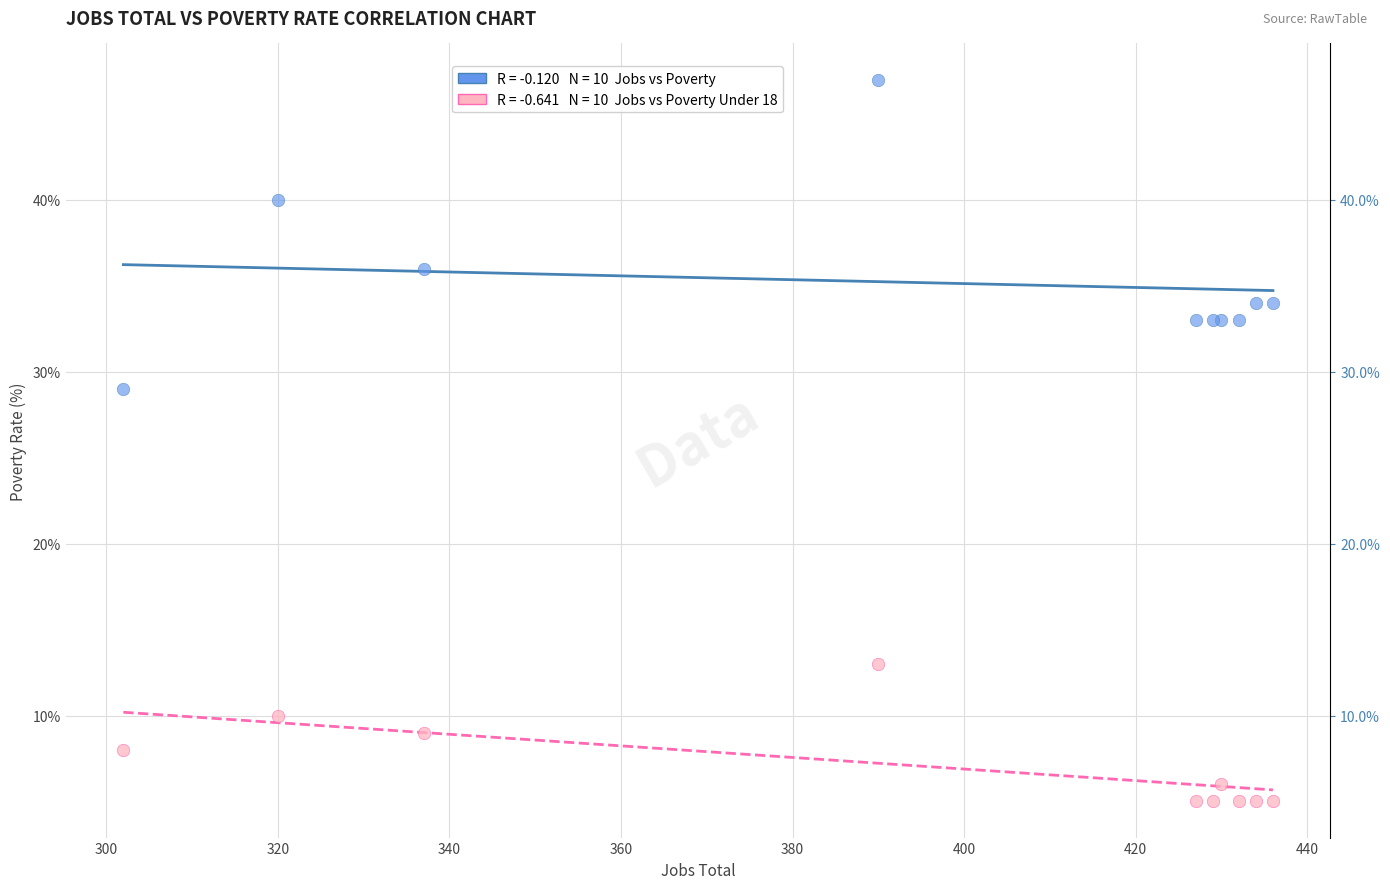

Across all series, what Y value is closest to 26?

29